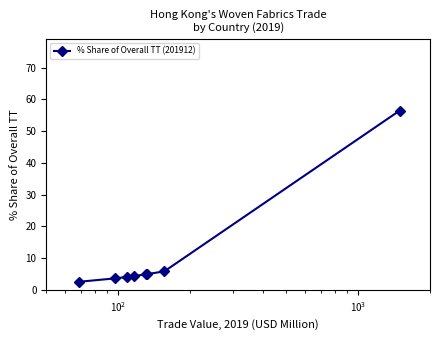

What is the difference between the maximum and minimum values?

53.9